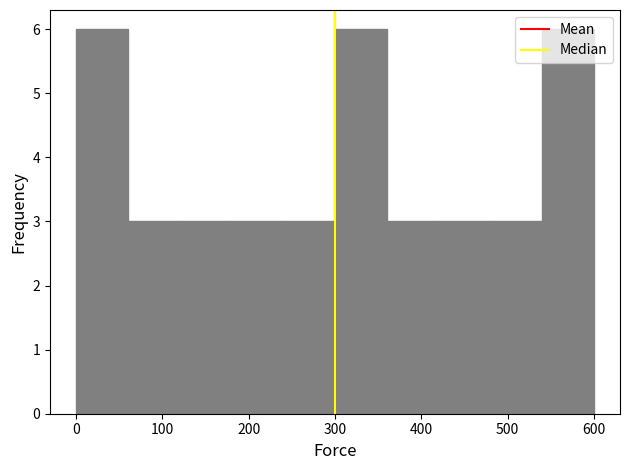

Reading left to right, transcribe this chart: for each bar, give the range it covers on the x-axis and its height. The values are not printed on the chart, so give them approximately, as read against the axis.

0 to 60: 6
60 to 120: 3
120 to 180: 3
180 to 240: 3
240 to 300: 3
300 to 360: 6
360 to 420: 3
420 to 480: 3
480 to 540: 3
540 to 600: 6